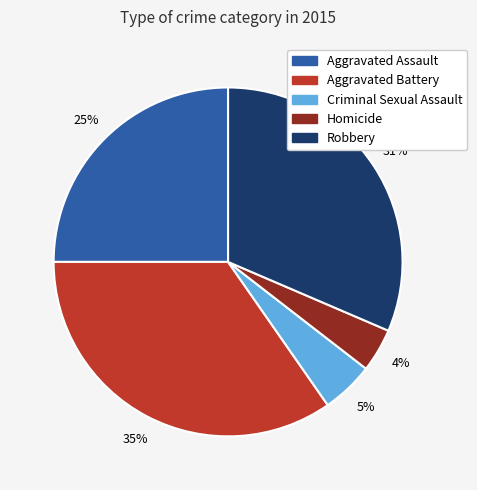

To the nearest percent, what is the average slice percentage?

20%